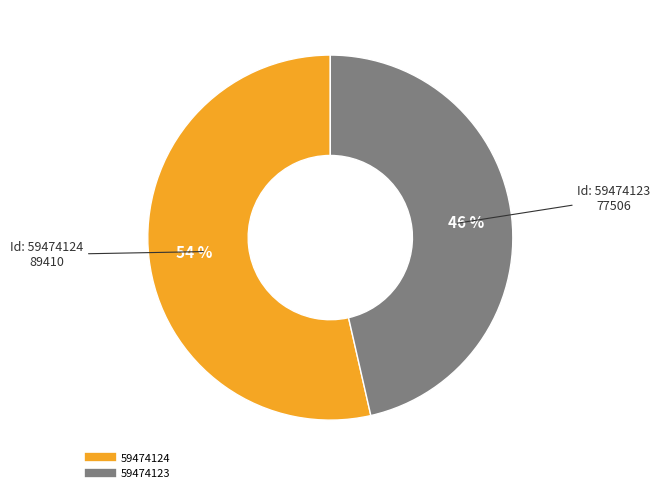

Which category has the smallest portion of the pie?

59474123